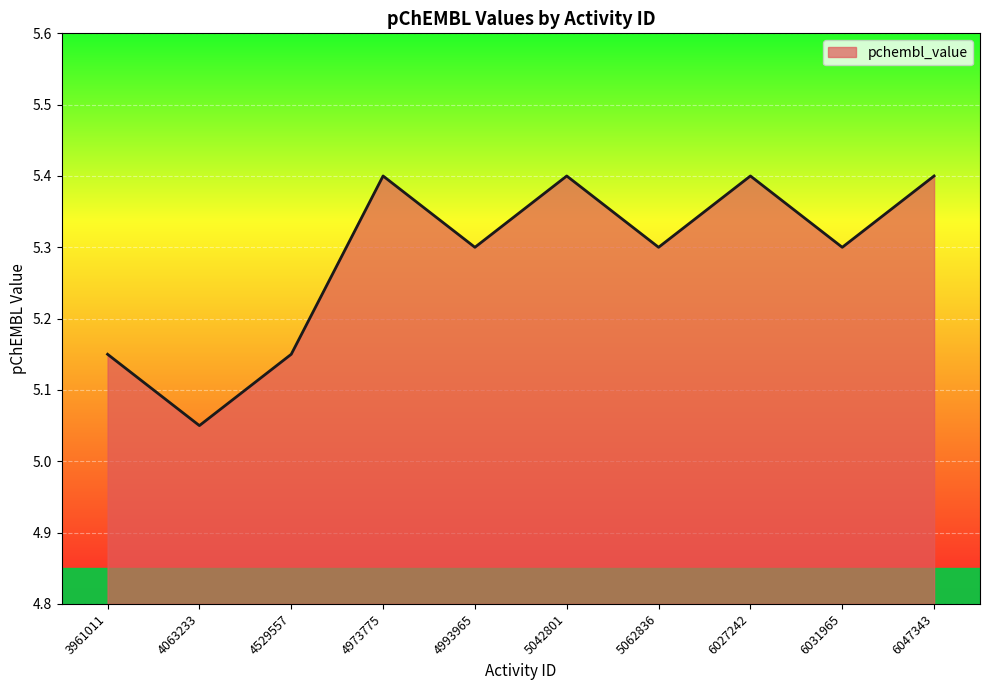

Is it true that the value at 3961011 is 2.6?

False